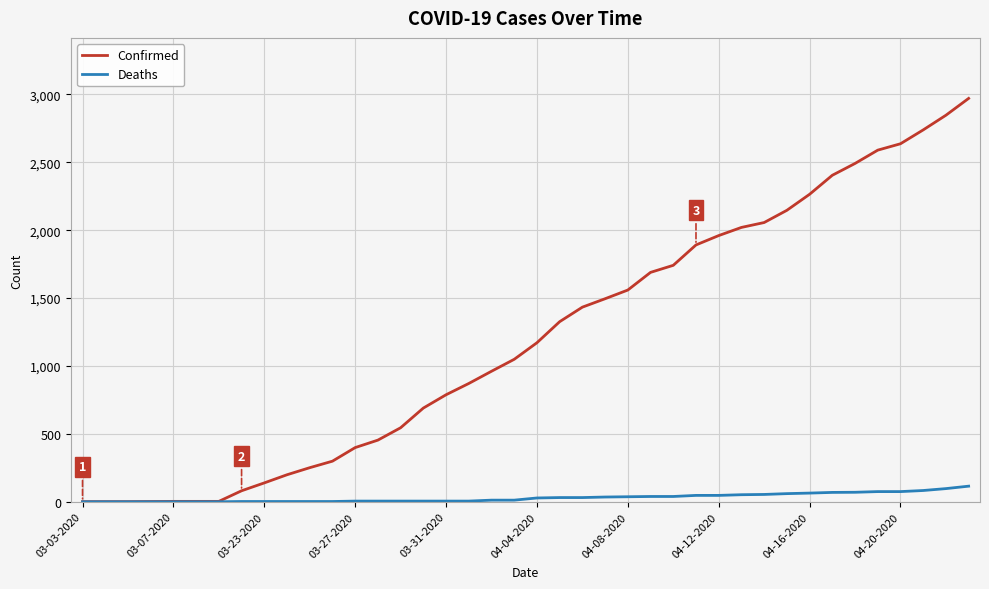

Which series has the largest total across all categories?

Confirmed